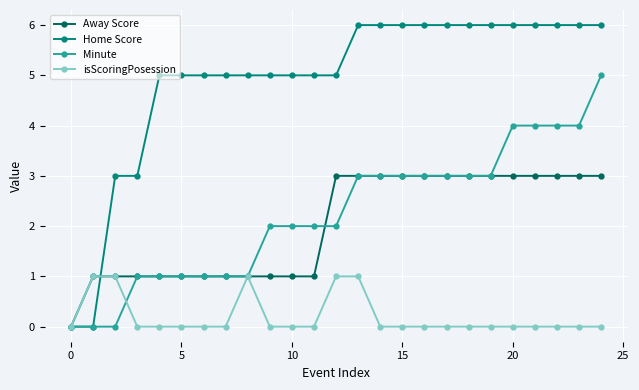

Count the Home Score values in the range 5 to 6.

21